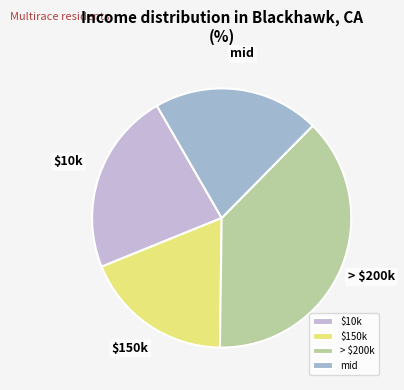

How many segments does this pie chart have?

4